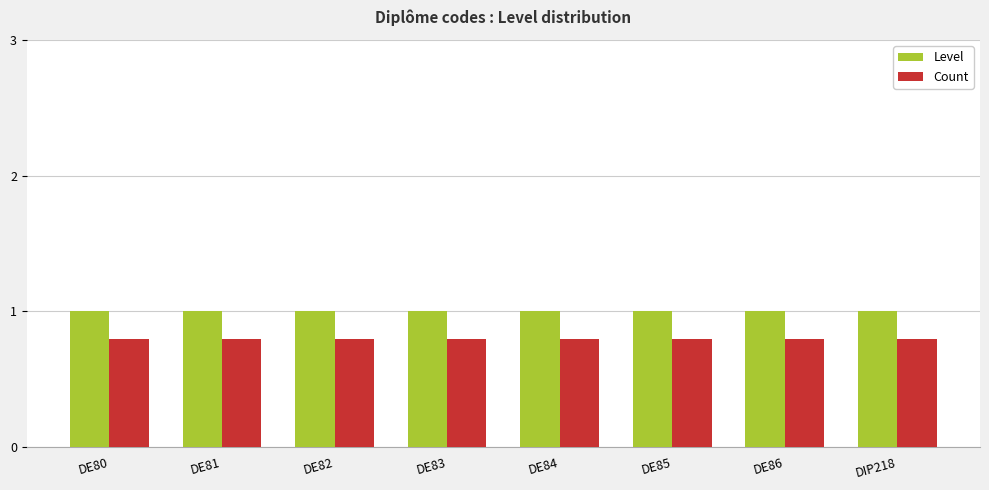

What is the greatest value displayed?

1.0